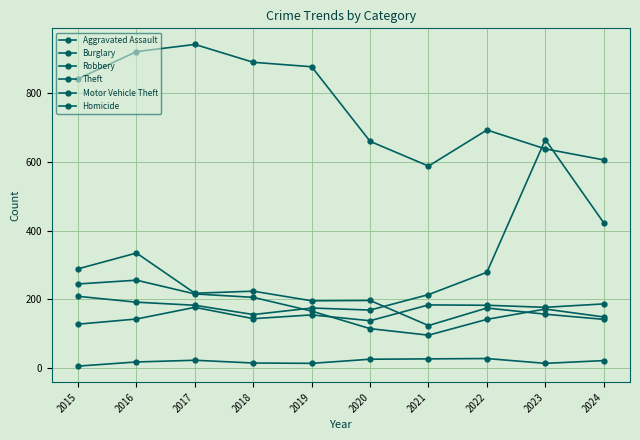

How many lines are shown in the chart?

6